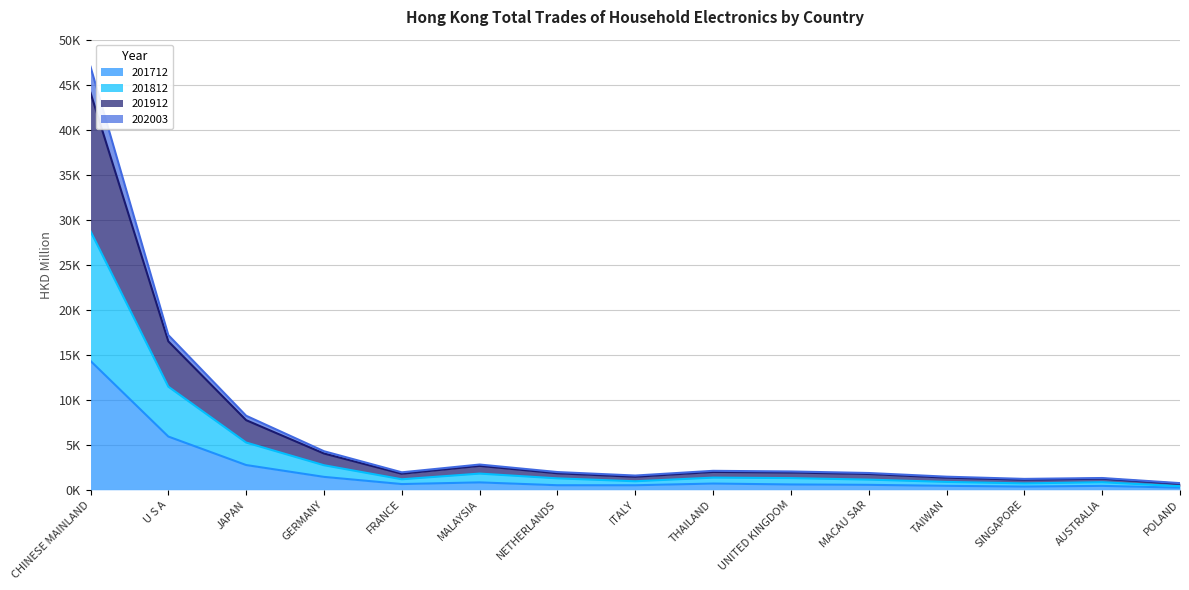

Does the chart have visible grid lines?

Yes